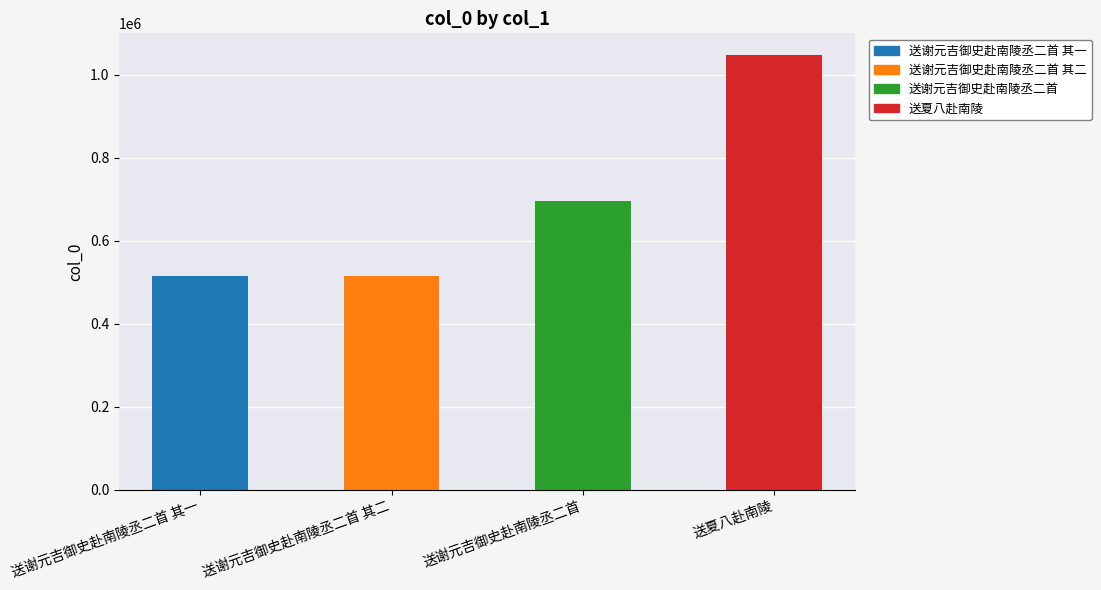

Rank the categories by value from lowest to highest.

送谢元吉御史赴南陵丞二首 其一, 送谢元吉御史赴南陵丞二首 其二, 送谢元吉御史赴南陵丞二首, 送夏八赴南陵